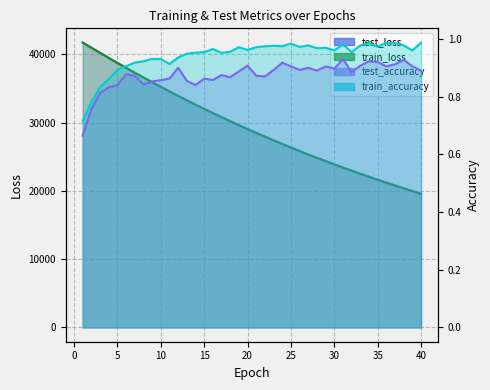

True or false: test_loss has a value of 20316.0 at 14.

False